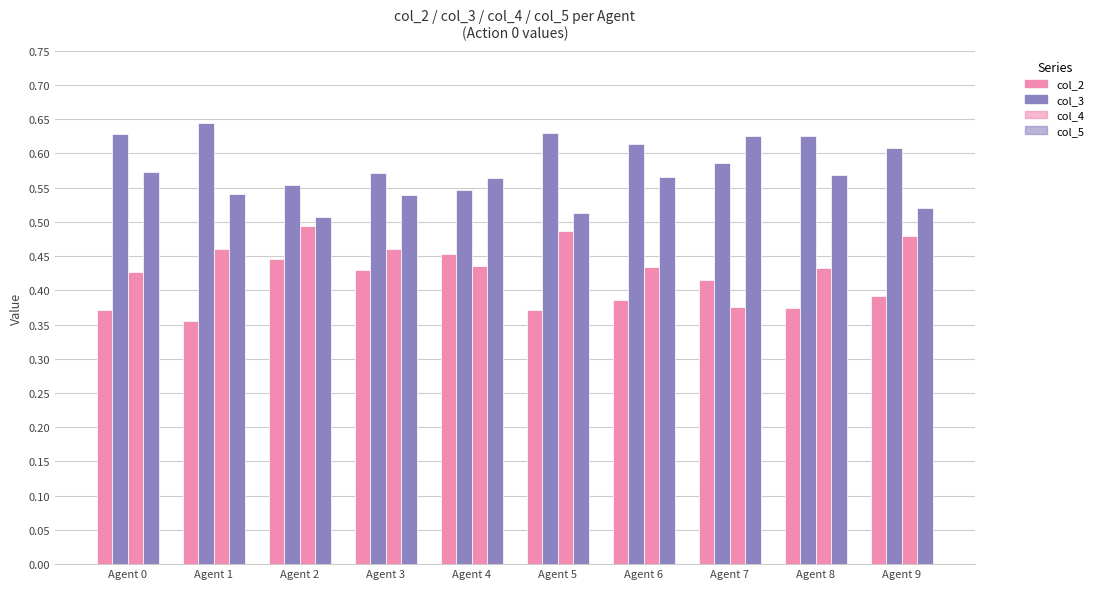

Is it true that col_3 equals 0.3 at Agent 6?

False